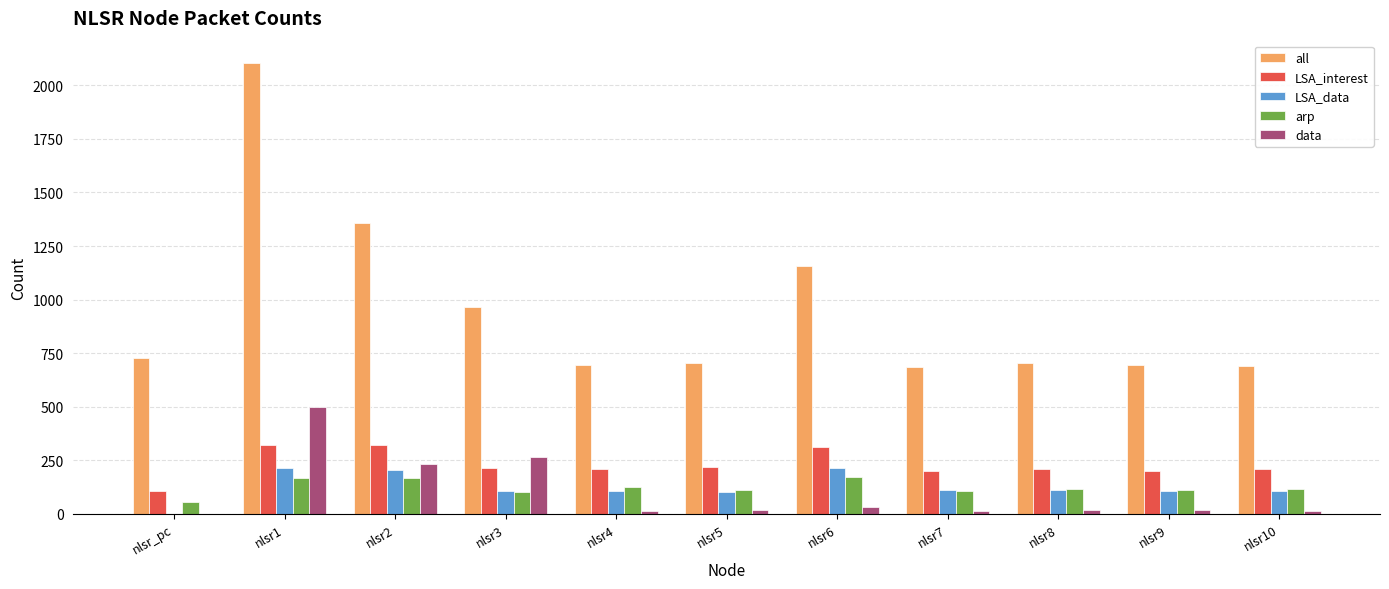

What are all the series names shown in the legend?

all, LSA_interest, LSA_data, arp, data